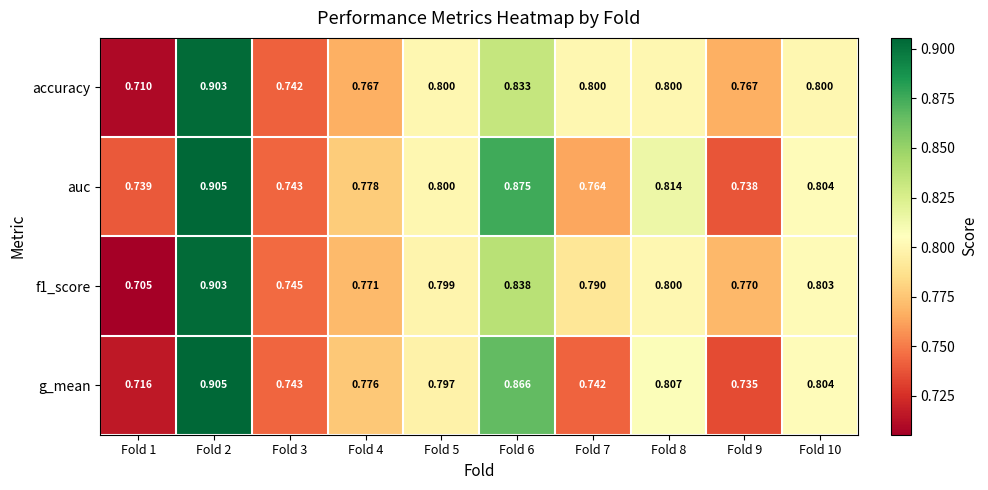

Between Fold 6 and Fold 9, which series saw the biggest shift?

auc